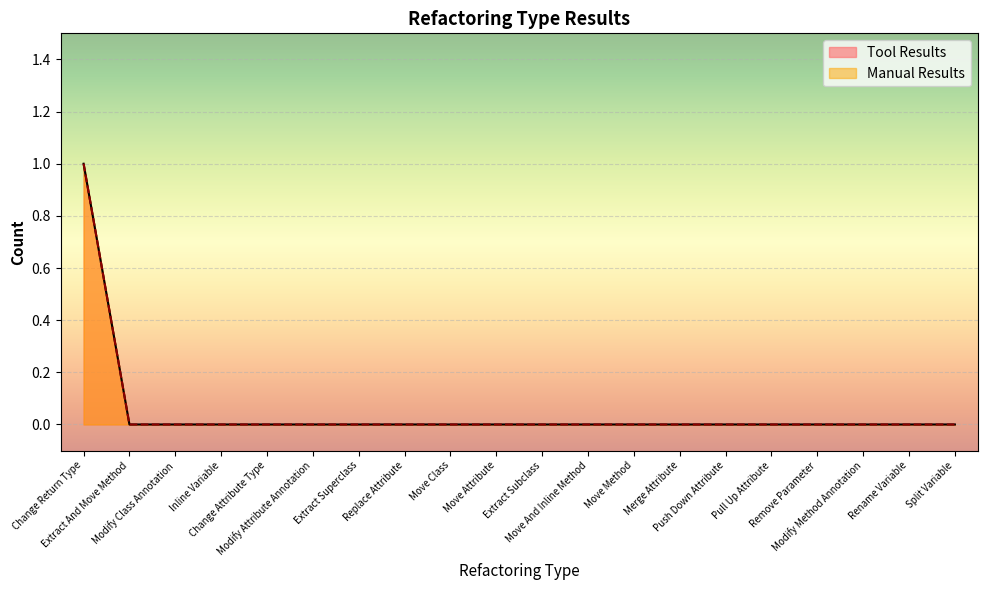

Which has a higher value, Replace Attribute or Split Variable?

Replace Attribute